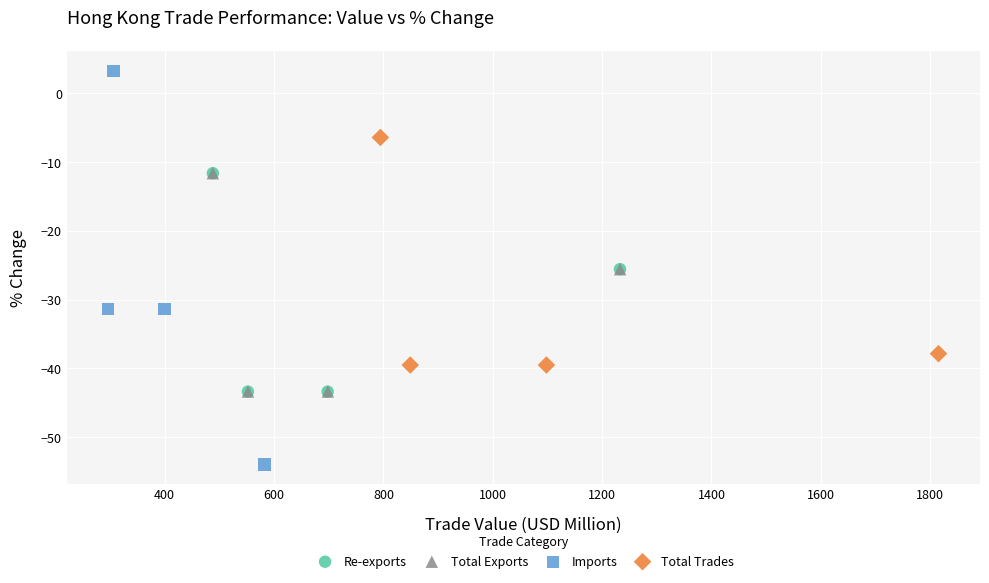

What are all the series names shown in the legend?

Re-exports, Total Exports, Imports, Total Trades